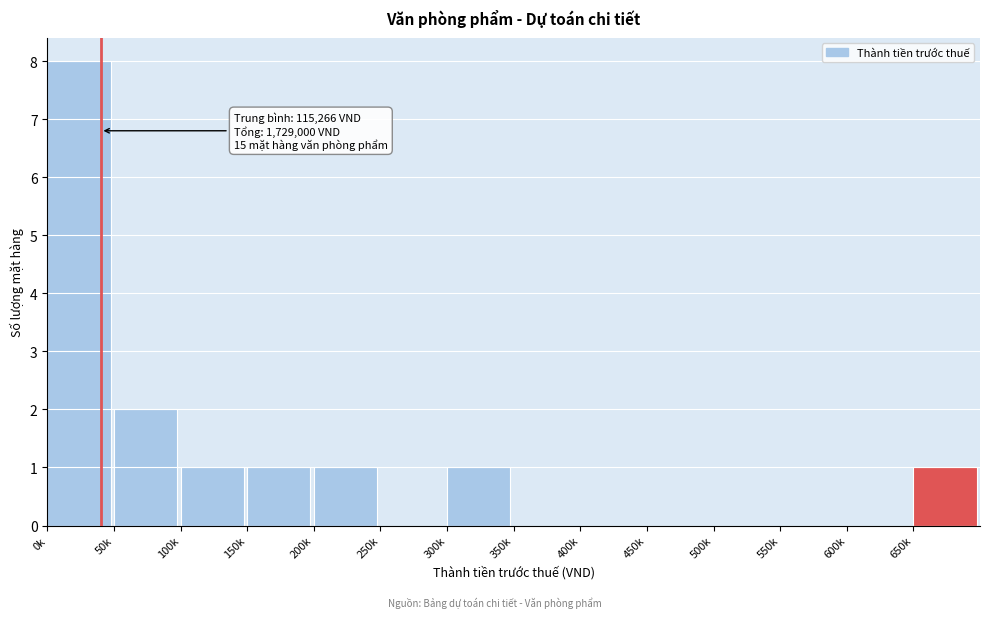

Reading left to right, extract all data points from this chart.

0k=8	50k=2	100k=1	150k=1	200k=1	250k=0	300k=1	350k=0	400k=0	450k=0	500k=0	550k=0	600k=0	650k=1